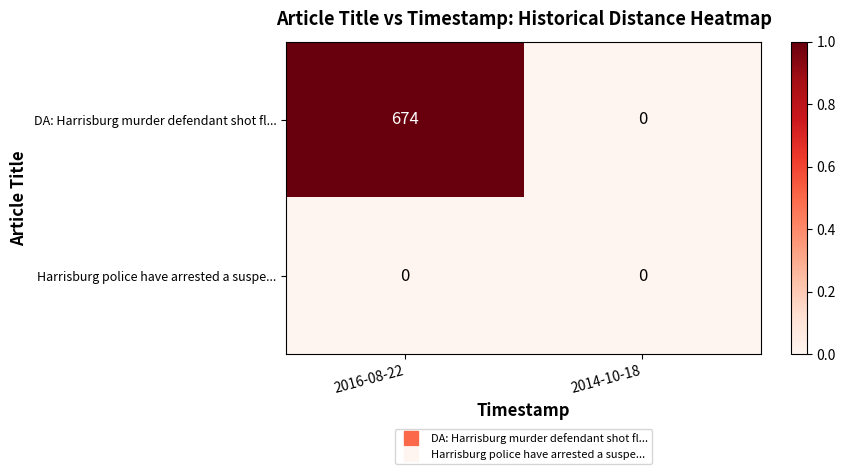

Between 2016-08-22 and 2014-10-18, which series saw the biggest shift?

DA: Harrisburg murder defendant shot fl...